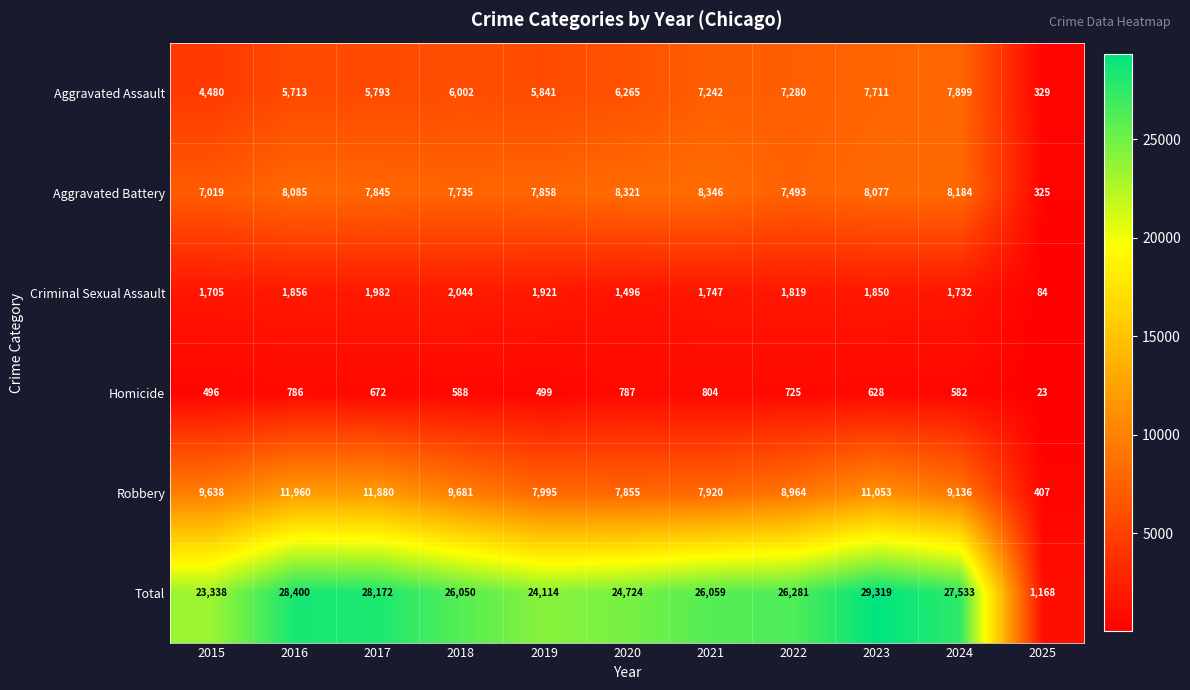

Is it true that Homicide equals 1052 at 2020?

False